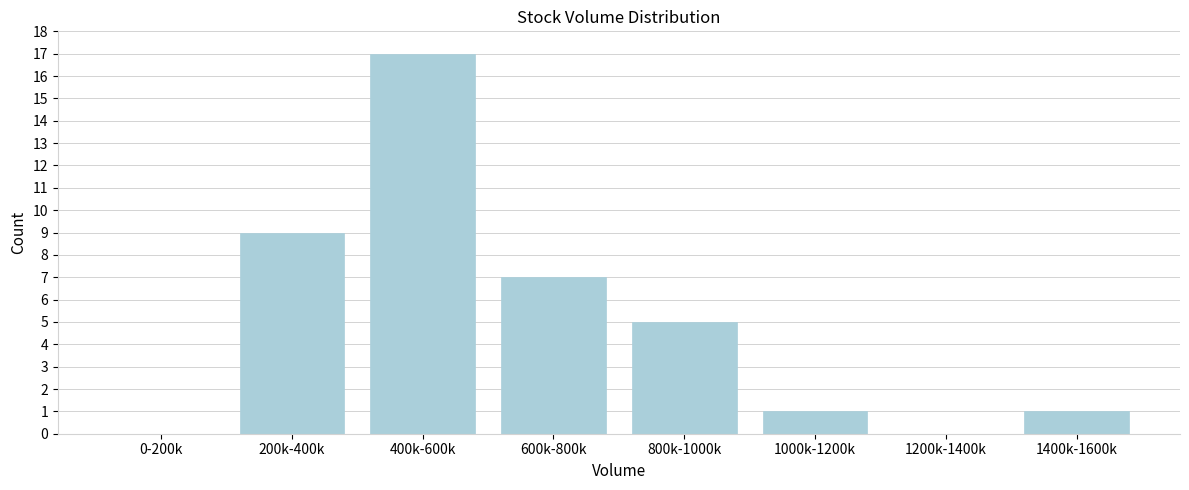

Reading left to right, list all the values displayed in this chart.

0-200k=0	200k-400k=9	400k-600k=17	600k-800k=7	800k-1000k=5	1000k-1200k=1	1200k-1400k=0	1400k-1600k=1